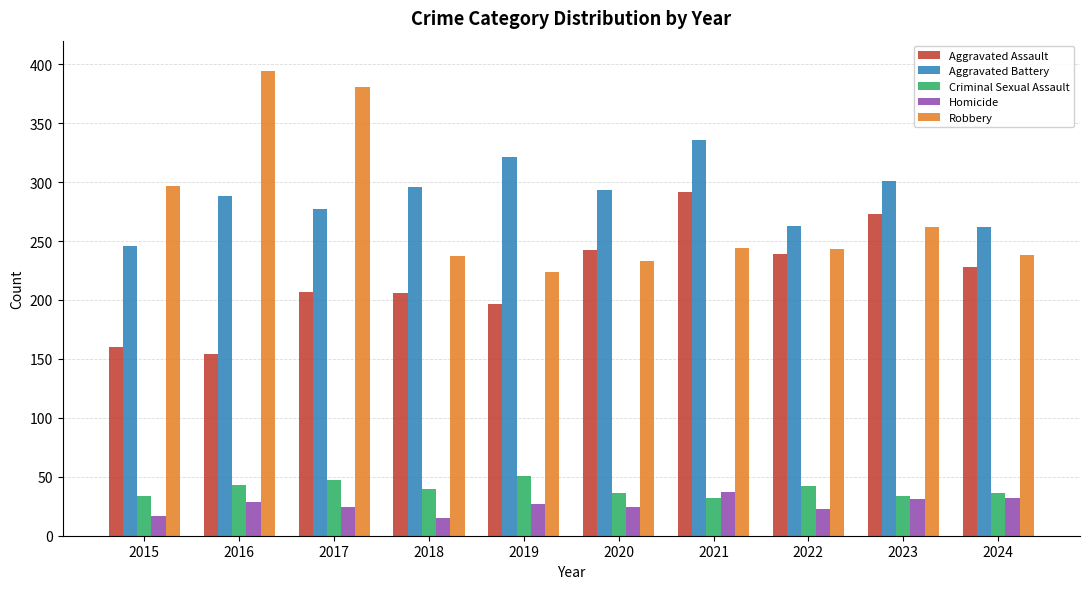

True or false: Aggravated Battery has a value of 75 at 2024.

False